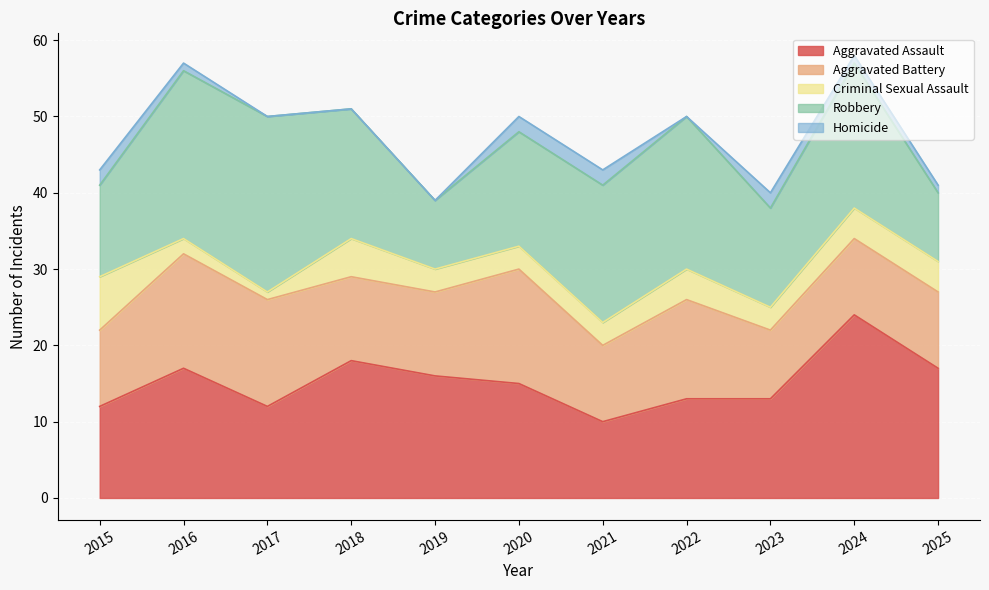

At which category does Aggravated Battery reach its first local peak?

2016